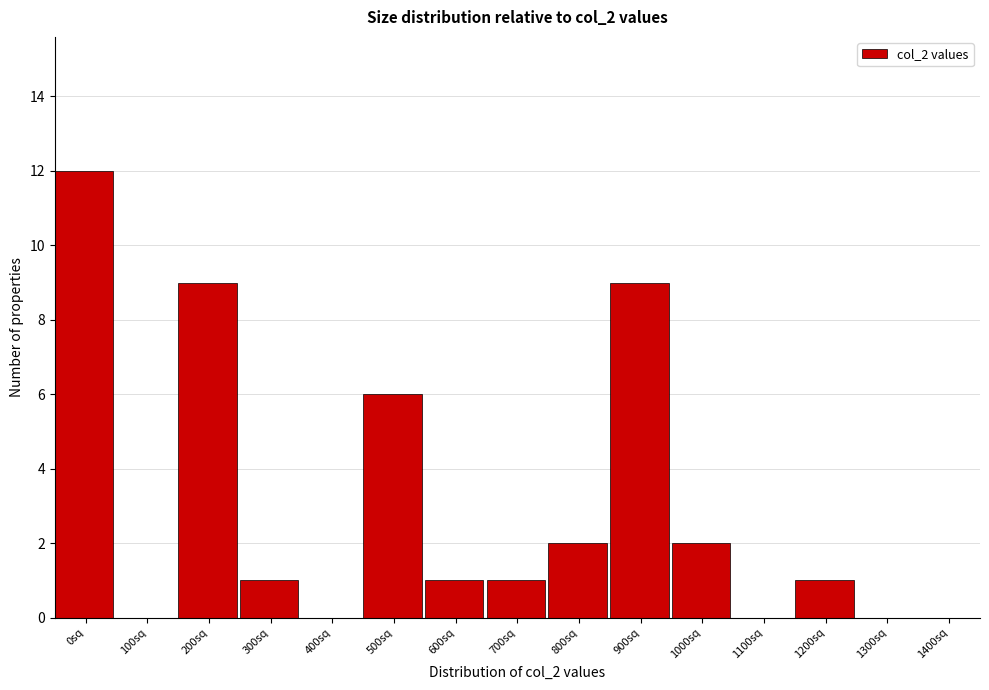

Reading left to right, extract all data points from this chart.

0sq=12	100sq=0	200sq=9	300sq=1	400sq=0	500sq=6	600sq=1	700sq=1	800sq=2	900sq=9	1000sq=2	1100sq=0	1200sq=1	1300sq=0	1400sq=0